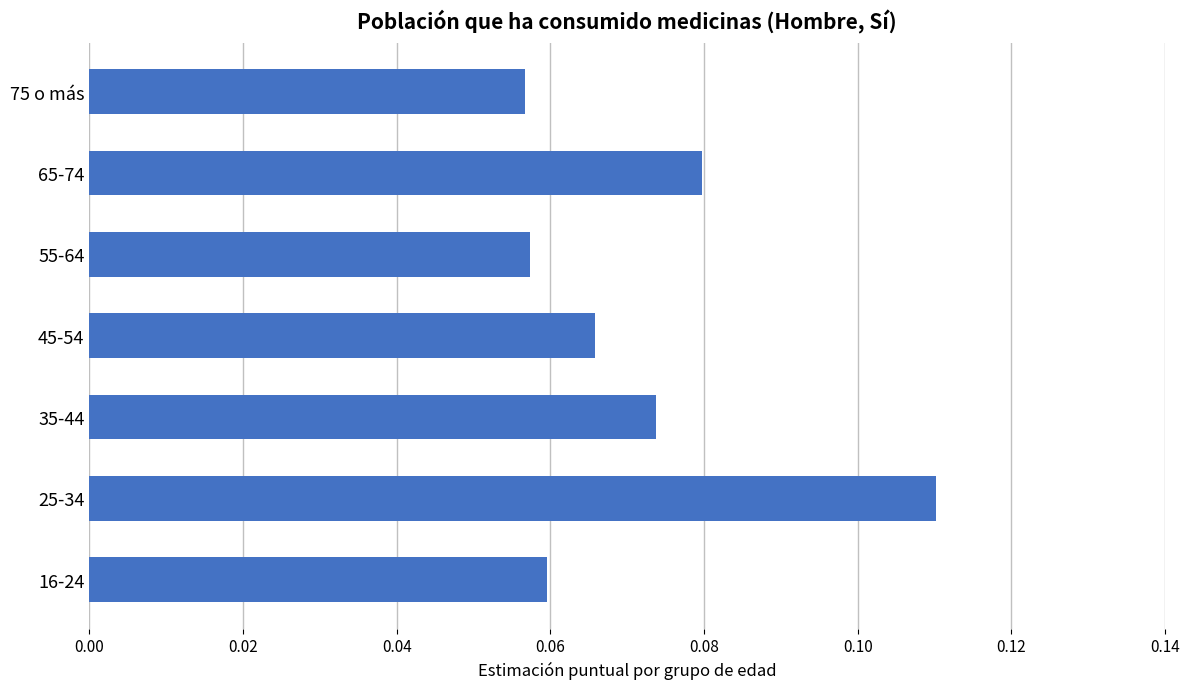

At which category does the chart reach its peak across all series?

25-34